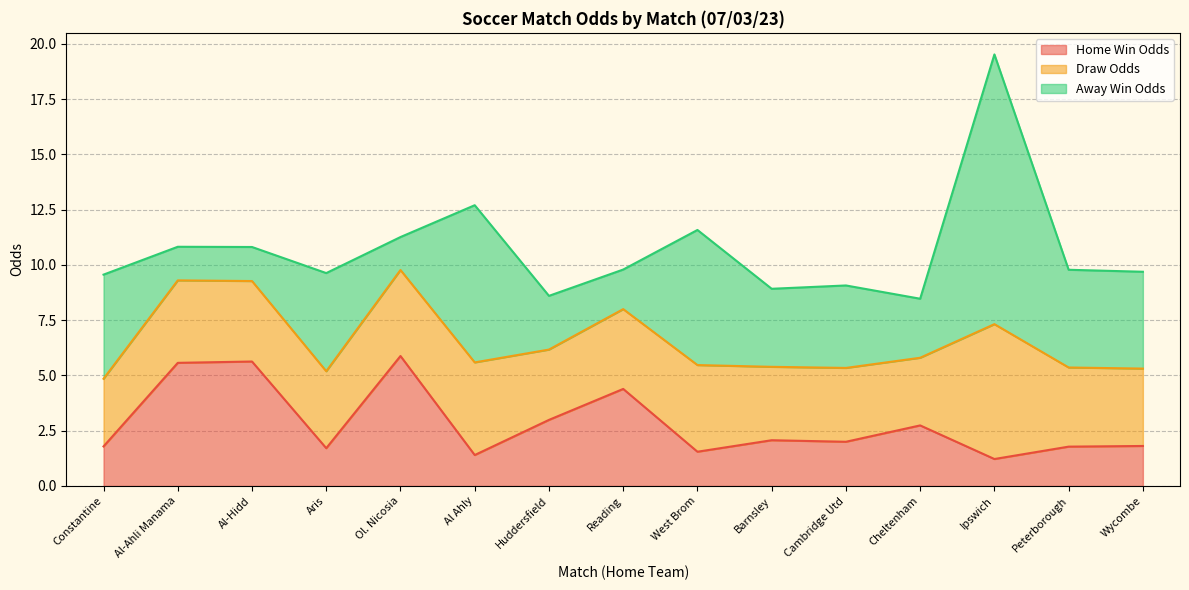

Is it true that Home Win Odds equals 2.9 at Al-Hidd?

False